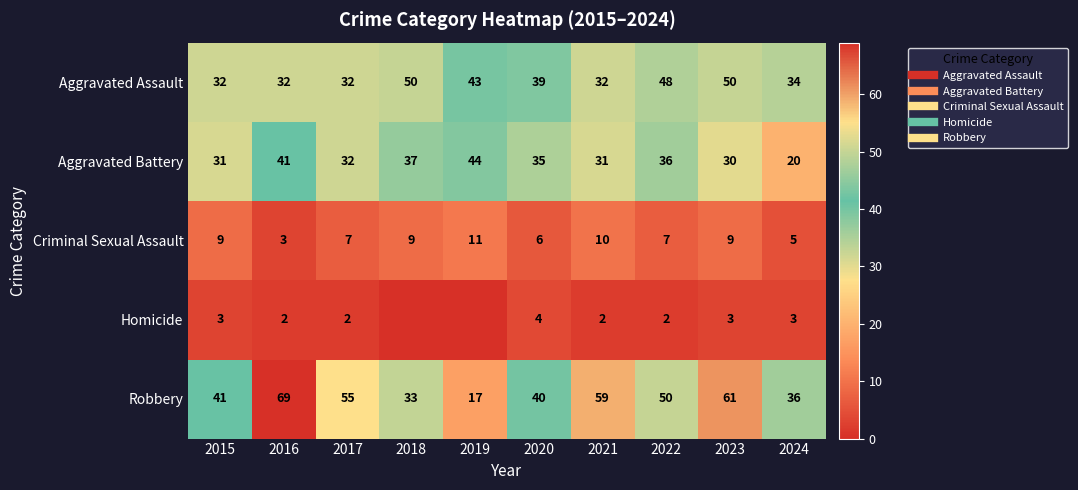

How many categories are shown in the chart?

10